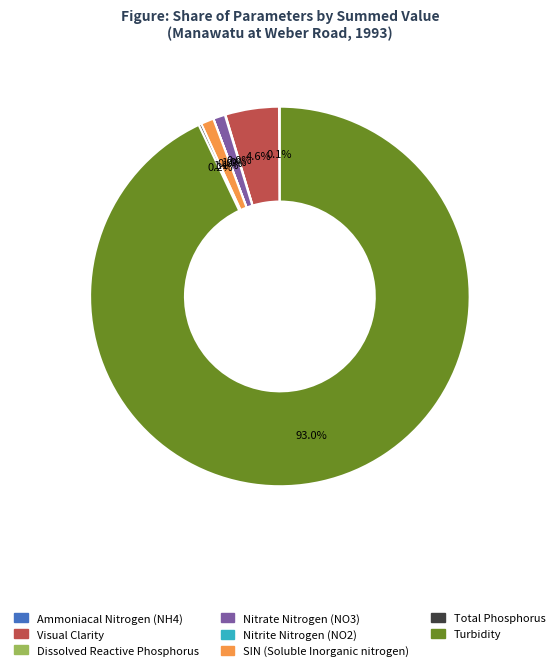

What portion of the pie excludes Visual Clarity?

95.4%